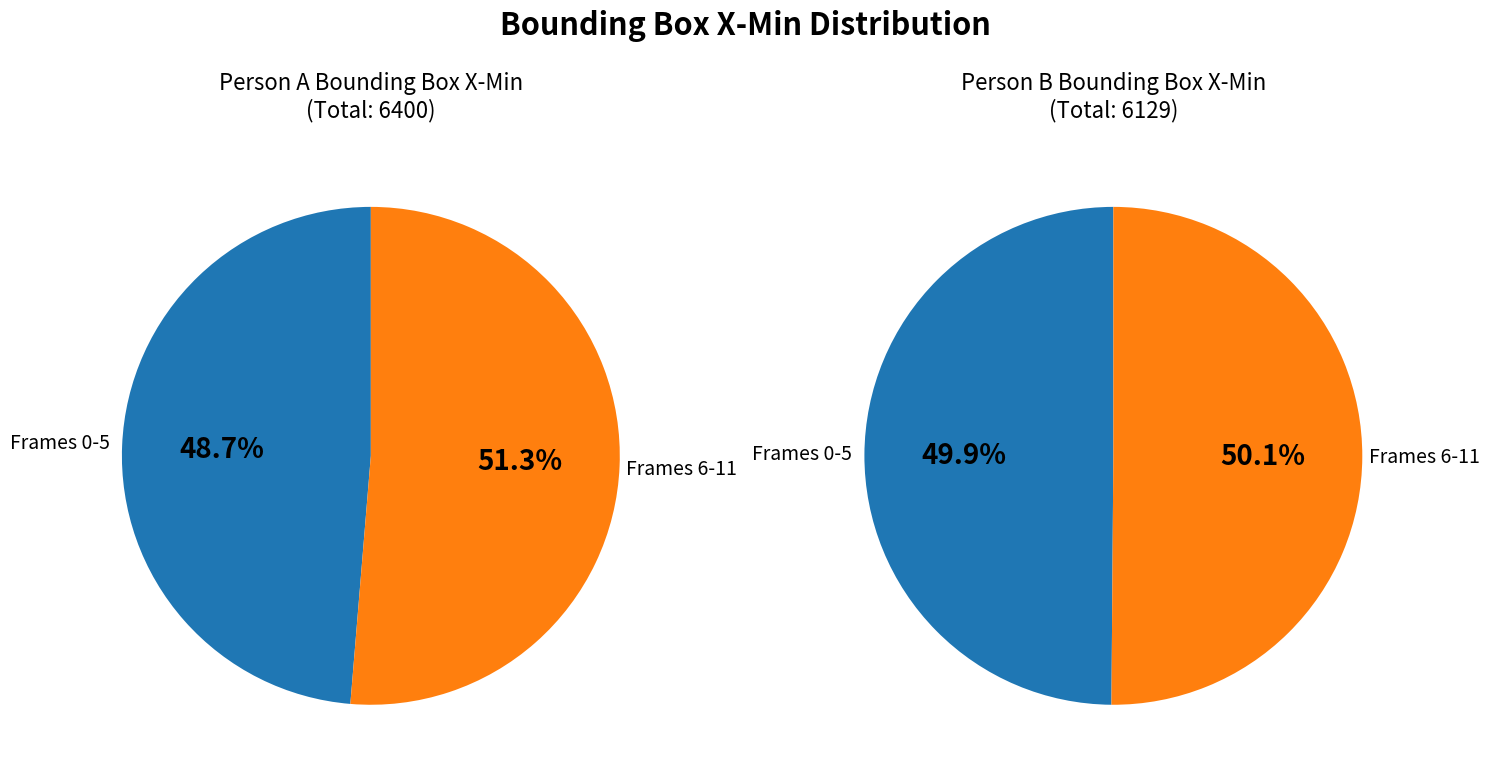

Does 3 represent more than half of the total?

No